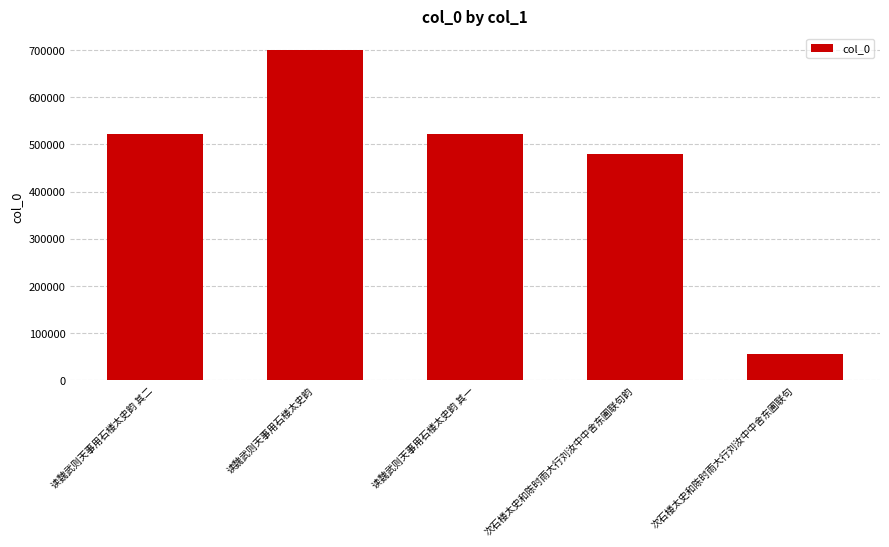

How many bars are there in total?

5